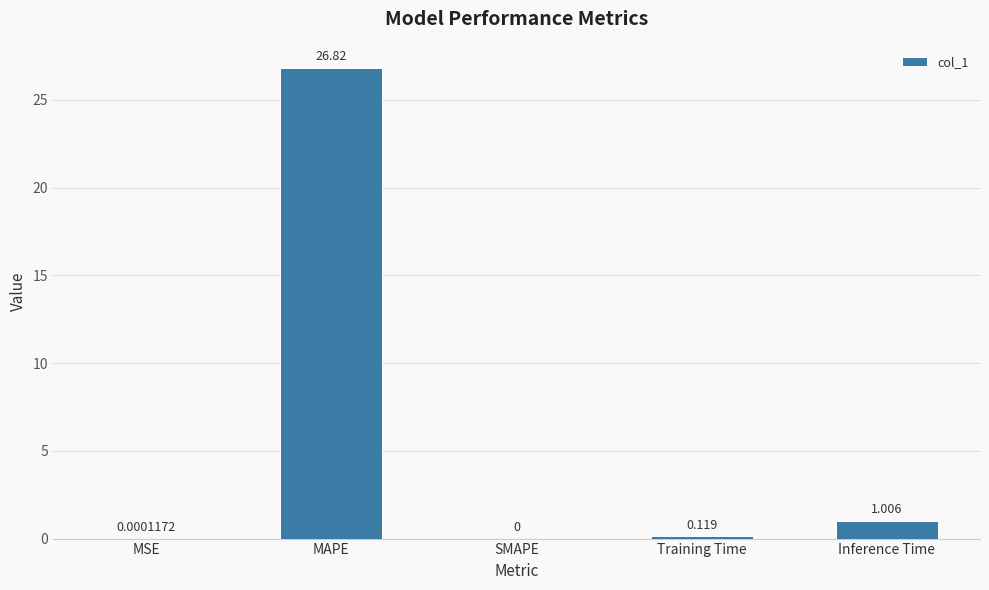

At which category does the chart reach its peak across all series?

MAPE